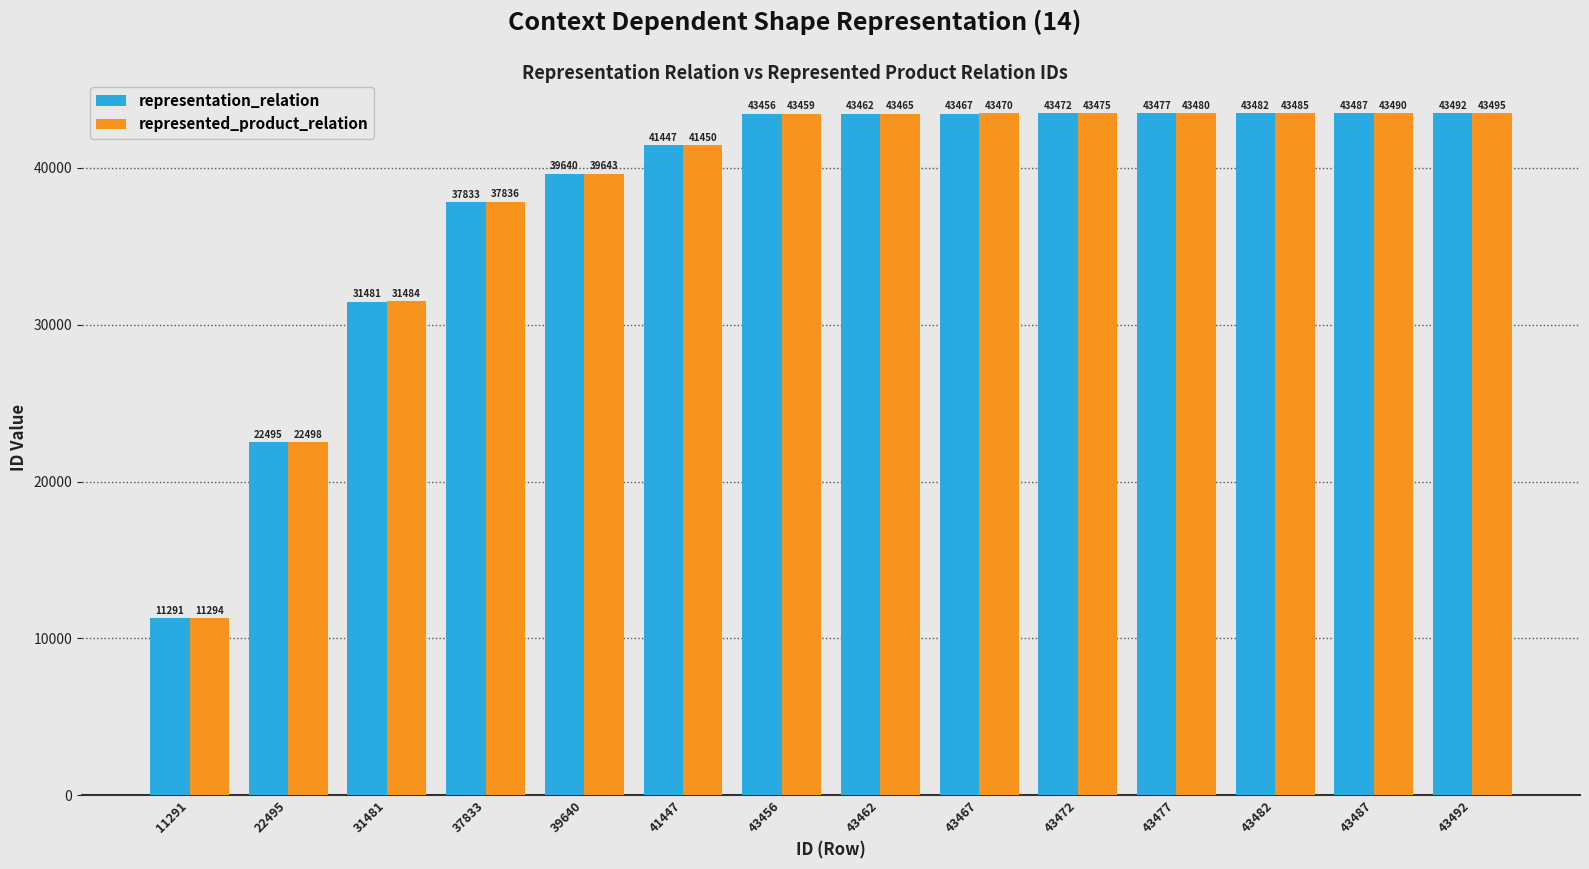

Rank the categories by representation_relation value from highest to lowest.

43492, 43487, 43482, 43477, 43472, 43467, 43462, 43456, 41447, 39640, 37833, 31481, 22495, 11291